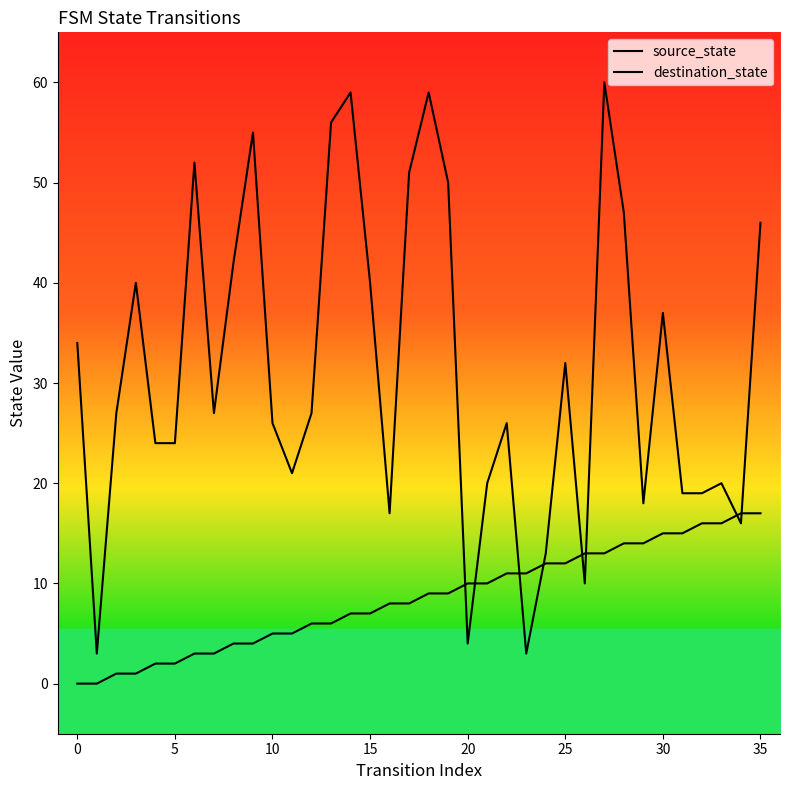

What is the lowest value of the destination_state series?

3